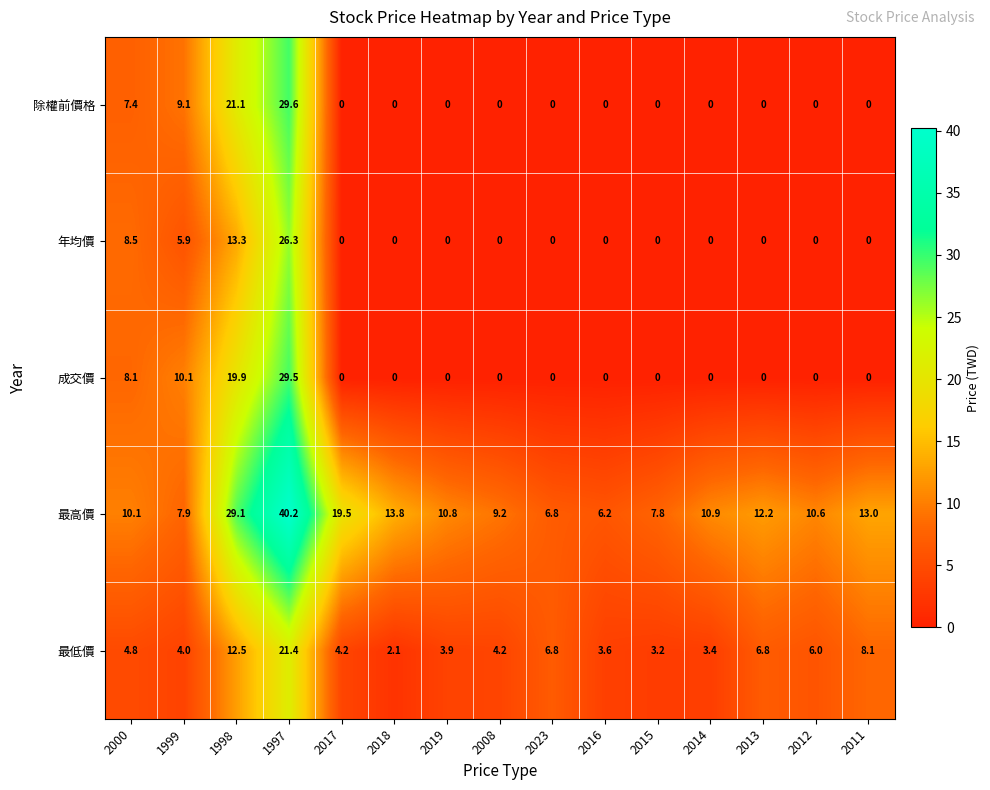

List the labels in order of 最高價 value, smallest first.

2016, 2023, 2015, 1999, 2008, 2000, 2012, 2019, 2014, 2013, 2011, 2018, 2017, 1998, 1997